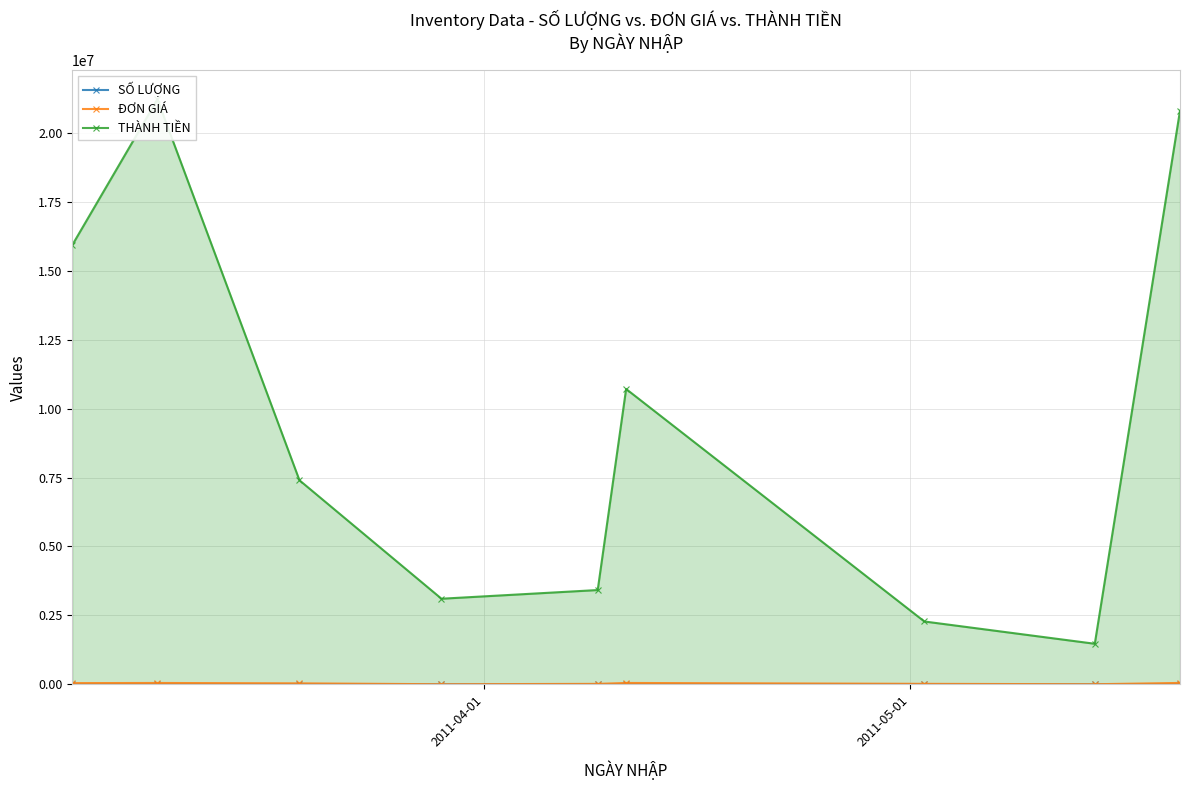

What is the minimum value shown in the chart?

120